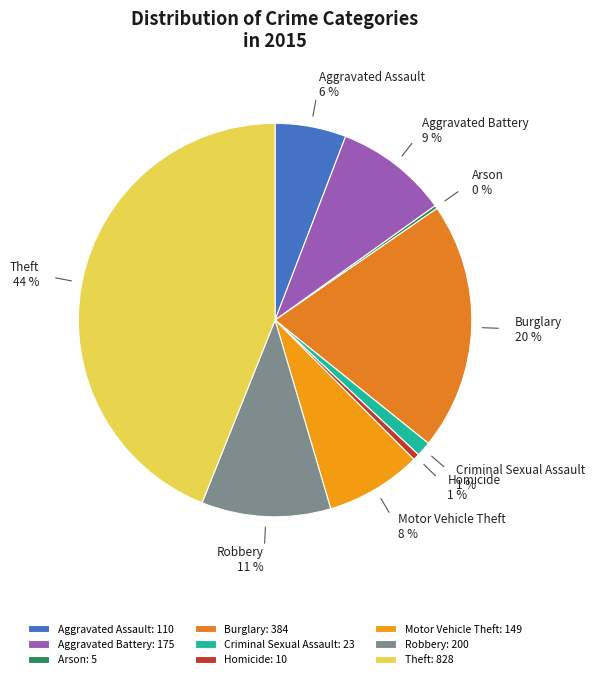

What percentage is the Aggravated Battery slice, to the nearest percent?

9%